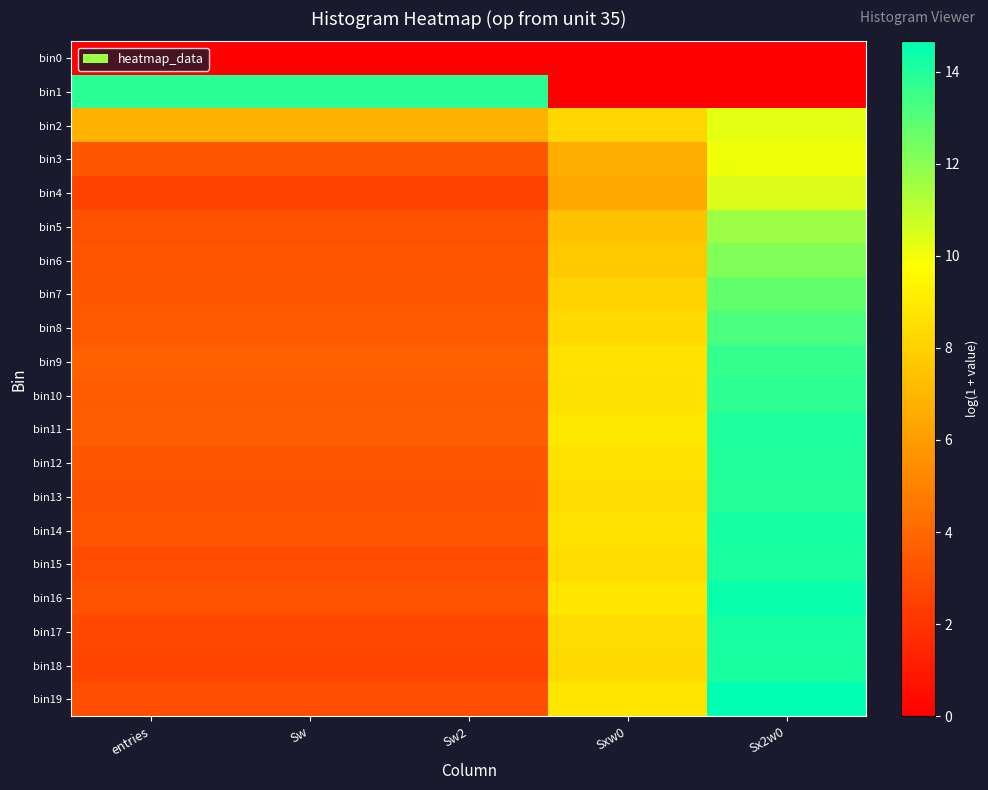

What is the total value across all series at entries?

74.8